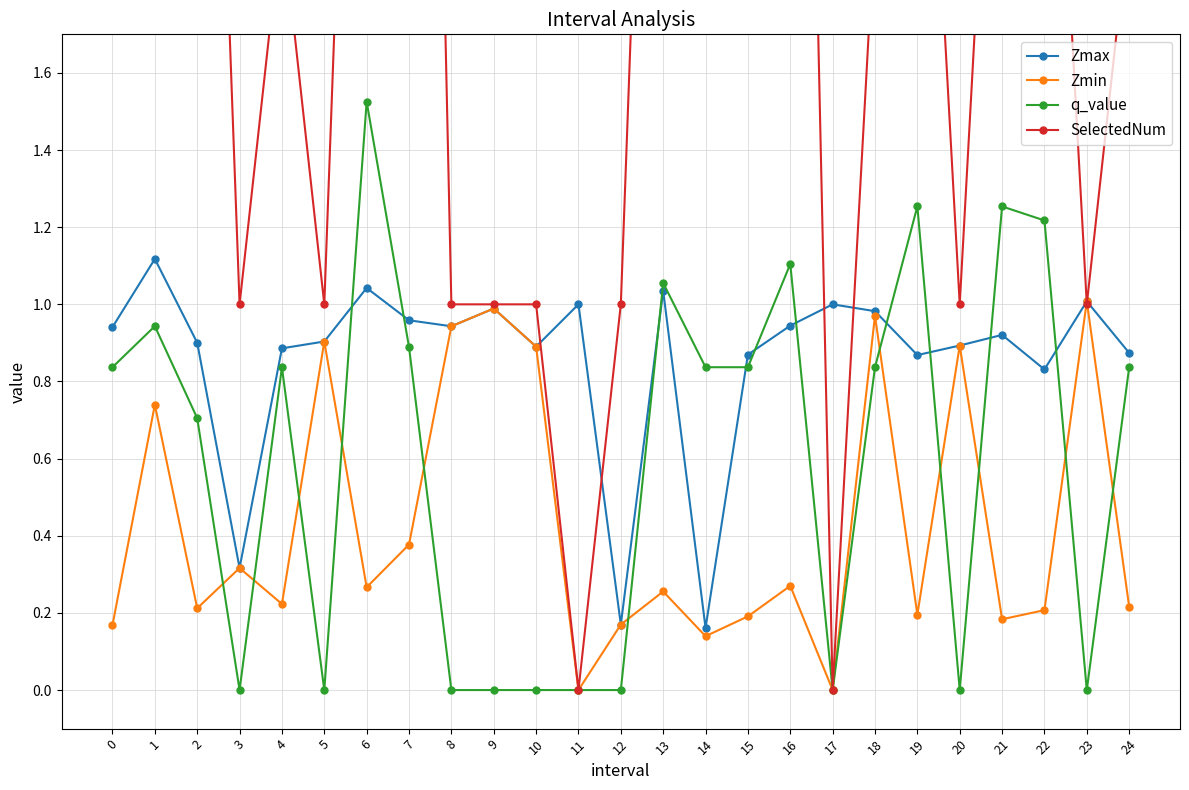

What is the difference between the maximum and minimum values in the Zmin series?

1.0